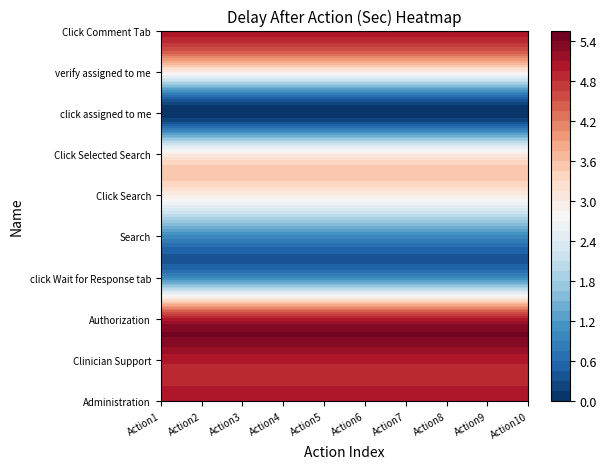

At how many categories does at least one series exceed 0?

10